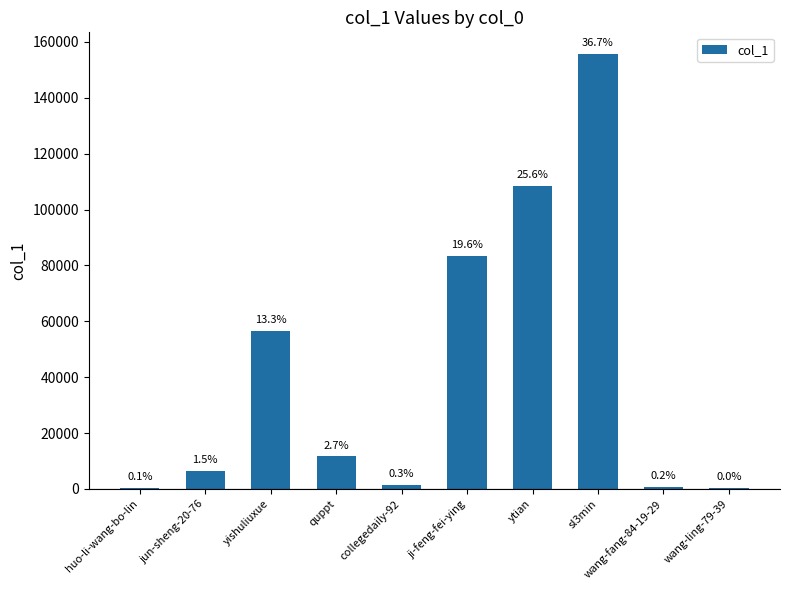

What value does the data have at quppt, to the nearest 10?

11620